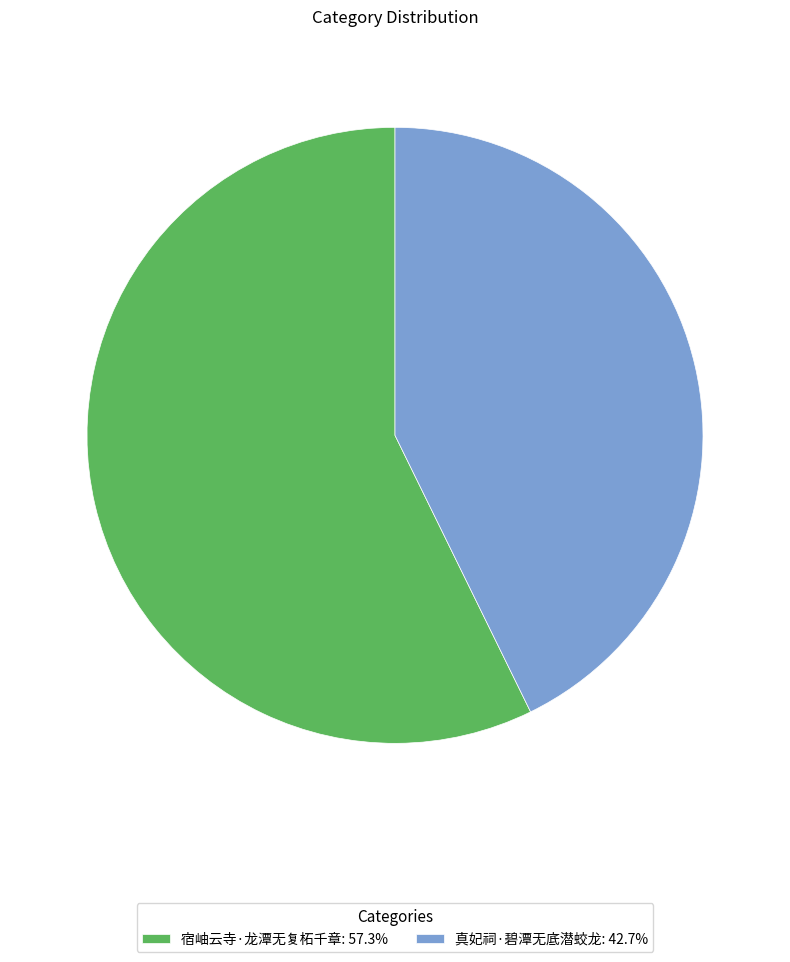

Which slice is the largest?

宿岫云寺·龙潭无复柘千章